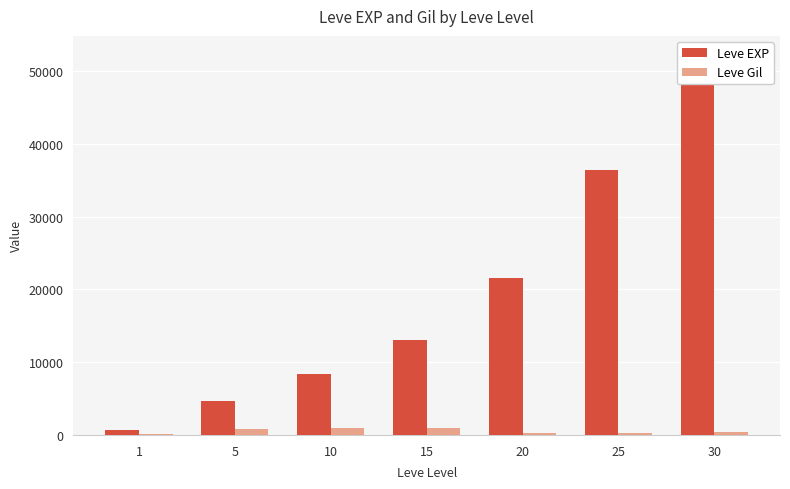

True or false: Leve Gil has a value of 920 at 15.

True